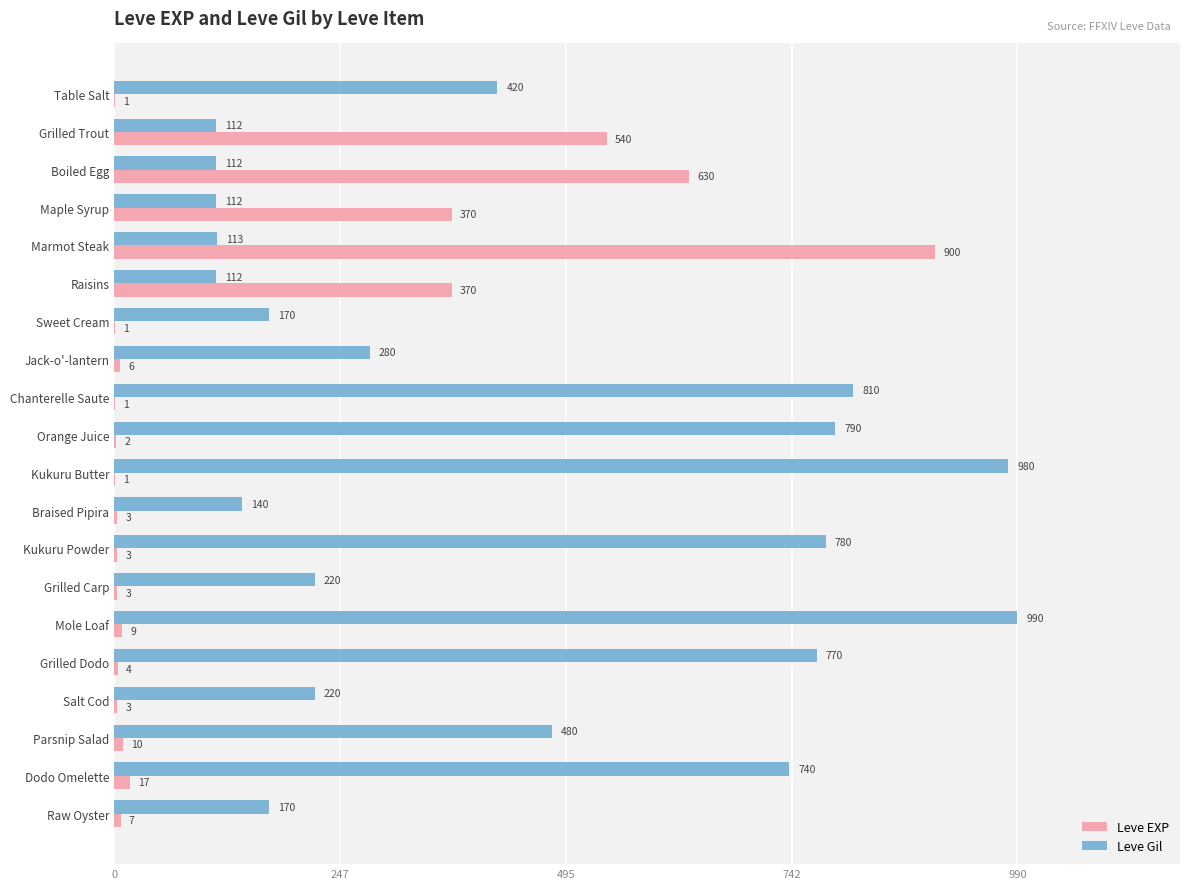

True or false: Leve EXP has a value of 3 at Grilled Carp.

True